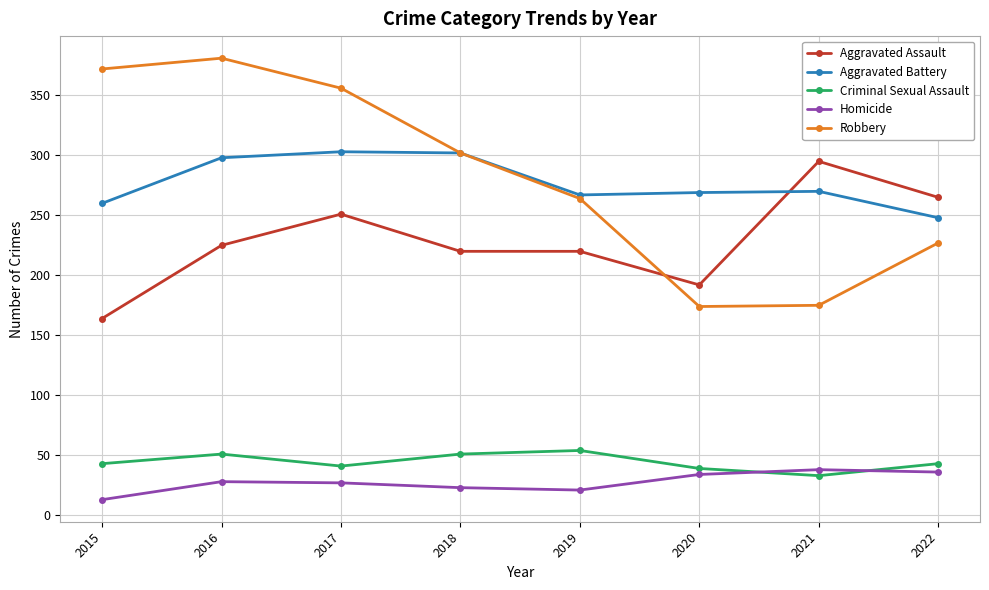

Is the value of Criminal Sexual Assault at 2022 greater than the value of Aggravated Assault at 2022?

No